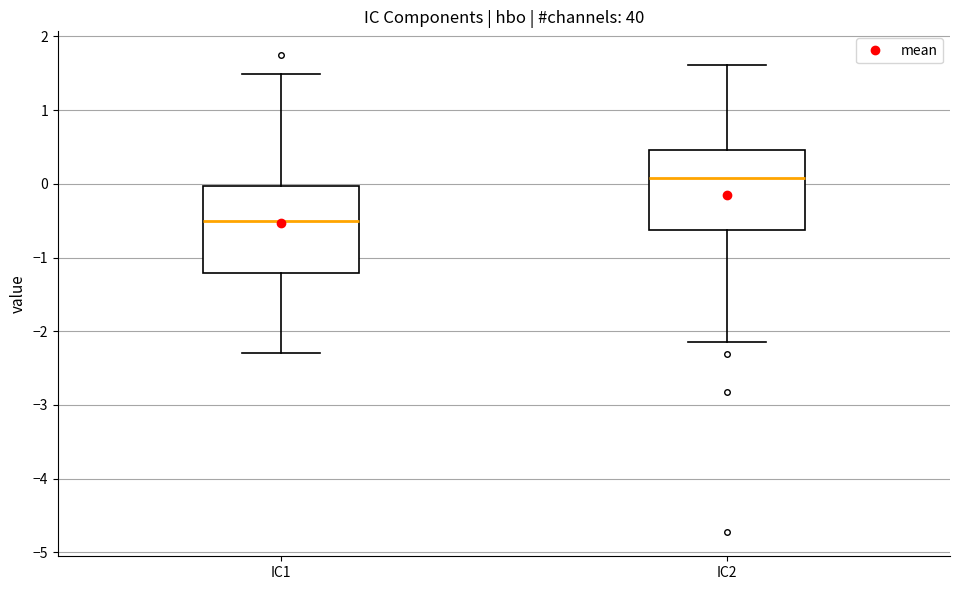

Reading left to right, read every box against the y-axis: the position of its median line, the range the box covers, and the ends of its whiskers. The values are not printed on the chart, so give them approximately, as read against the axis.

IC1: median -0.5, box -1.2 to 0.0, whiskers -2.3 to 1.5
IC2: median 0.1, box -0.6 to 0.5, whiskers -2.1 to 1.6